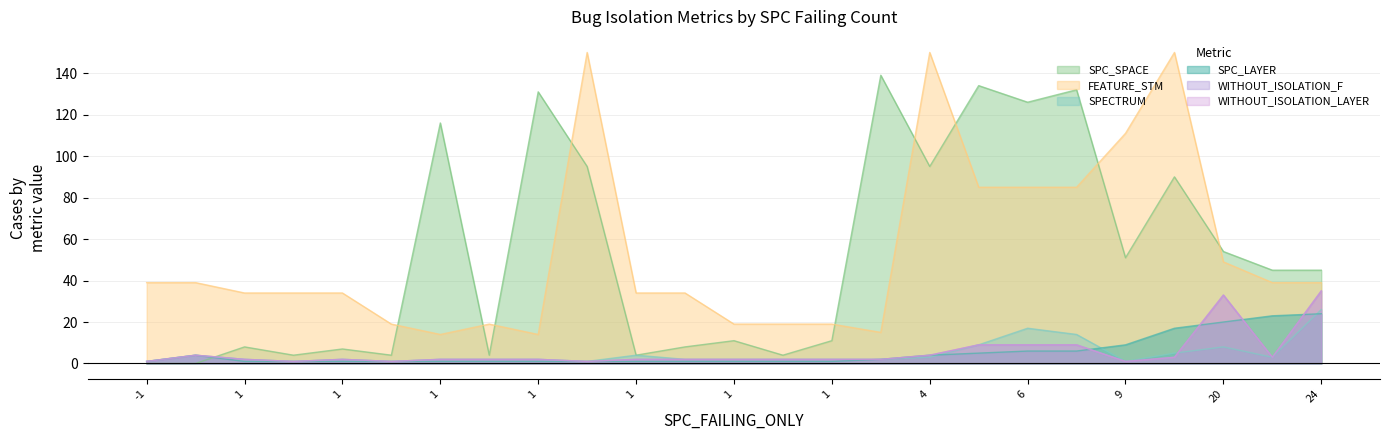

Is the value of SPC_SPACE at 4 greater than the value of WITHOUT_ISOLATION_LAYER at 1?

Yes